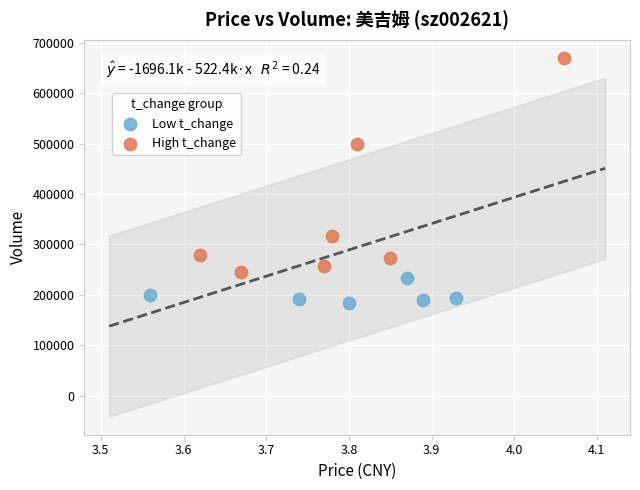

What are all the series names shown in the legend?

Low t_change, High t_change